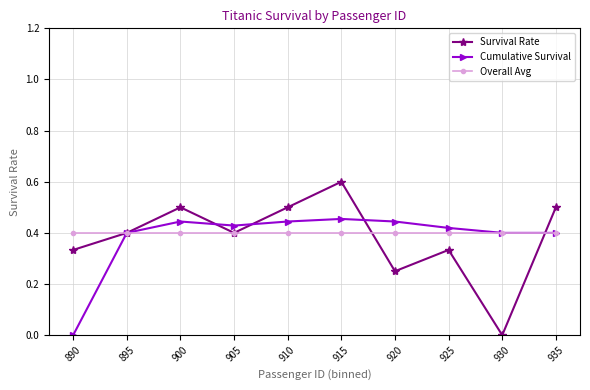

At which category is the sum across all series the highest?

915